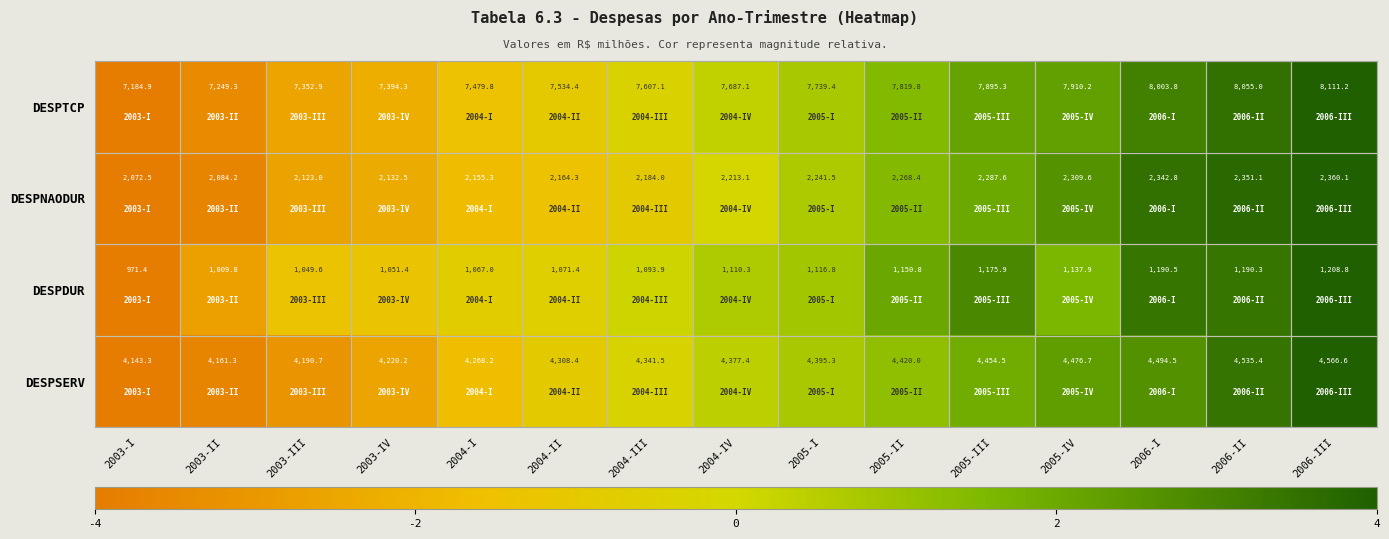

Read the DESPTCP value at 2004-III.

7607.1